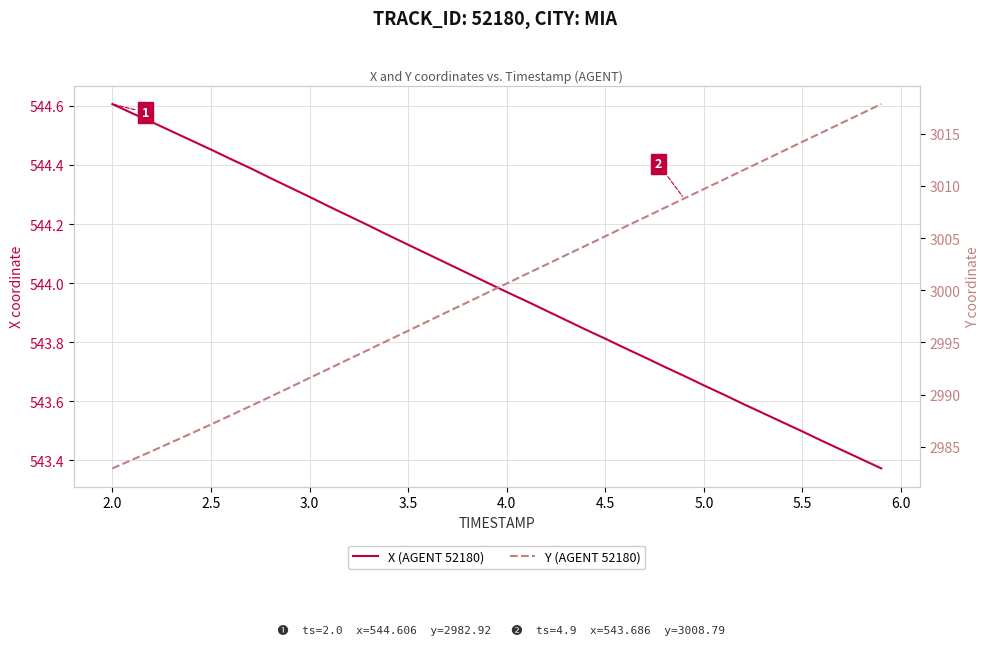

Which series has the largest range (max minus min)?

Y (AGENT 52180)